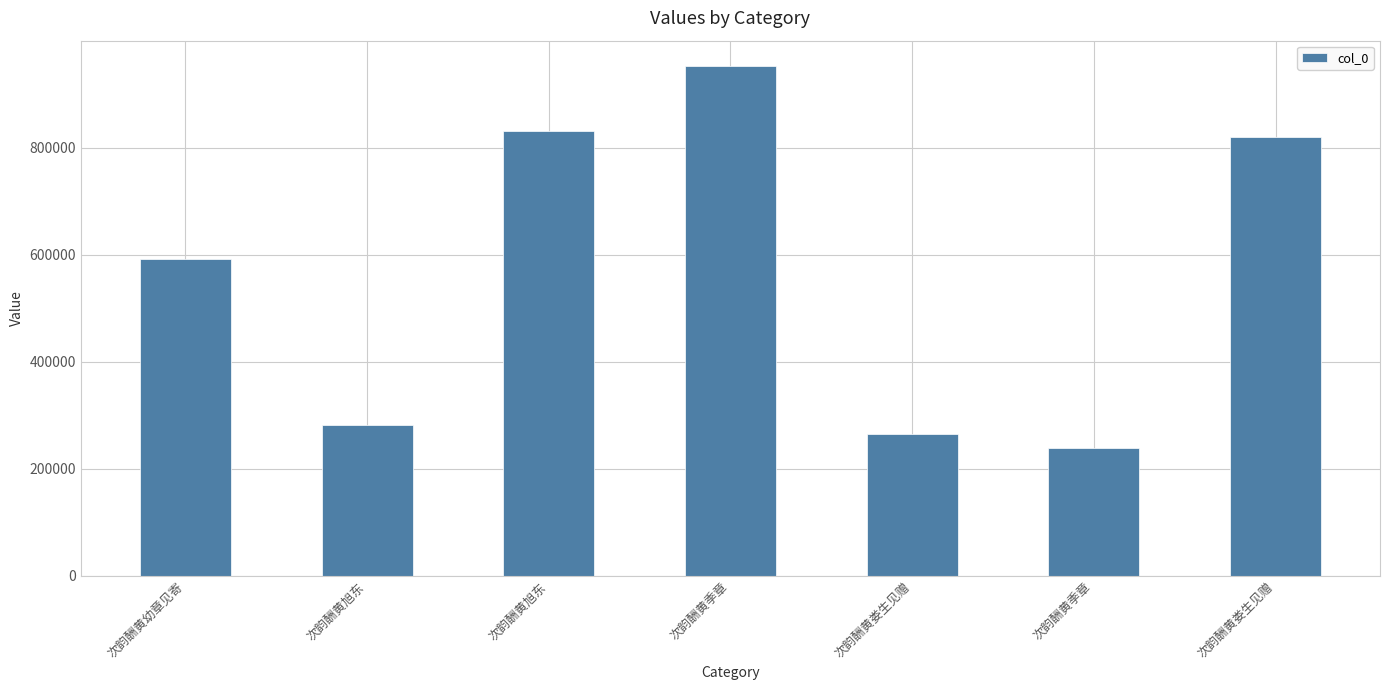

List the labels in order of value, largest first.

次韵酬黄季章, 次韵酬黄旭东, 次韵酬黄娄生见赠, 次韵酬黄幼章见寄, 次韵酬黄旭东, 次韵酬黄娄生见赠, 次韵酬黄季章